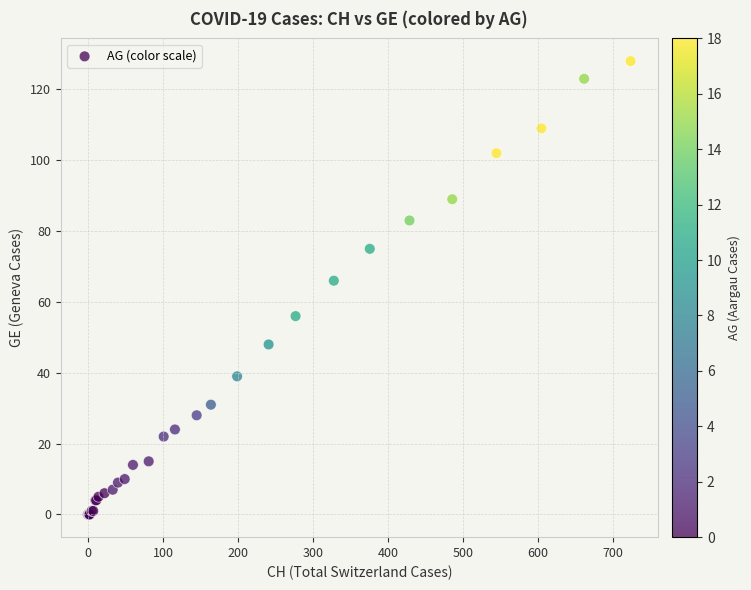

What Y value in the scatter plot is closest to 64?

66